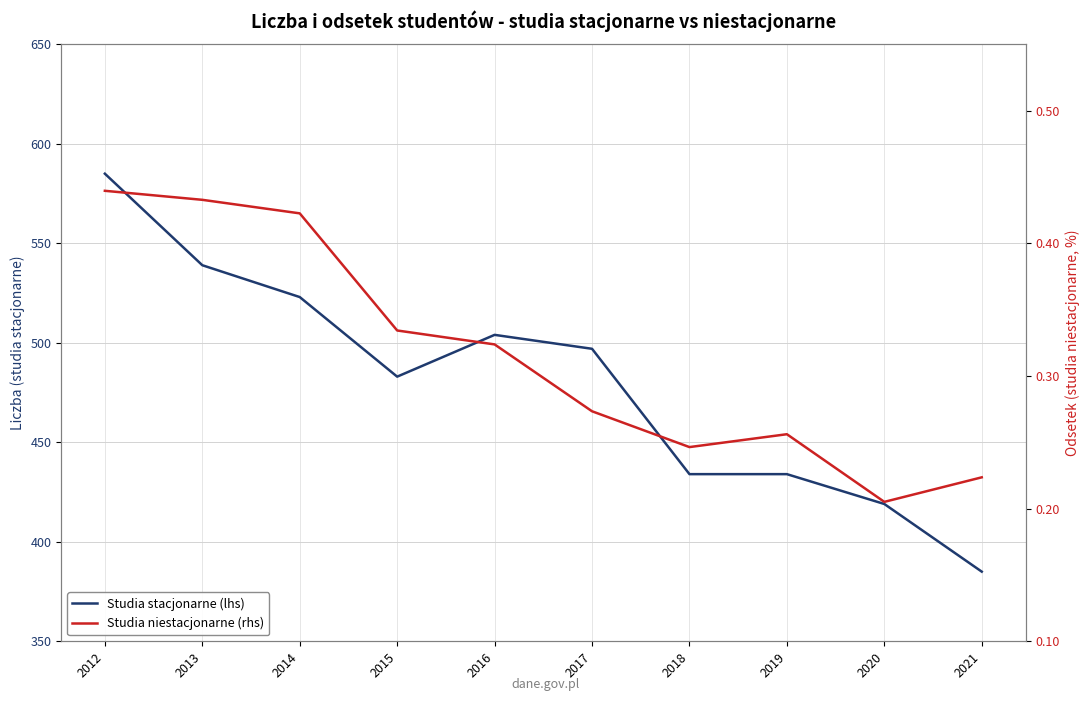

Reading left to right, what are all the values shown in this chart?

Studia stacjonarne (lhs): 585.0	539.0	523.0	483.0	504.0	497.0	434.0	434.0	419.0	385.0
Studia niestacjonarne (rhs): 0.4	0.4	0.4	0.3	0.3	0.3	0.2	0.3	0.2	0.2